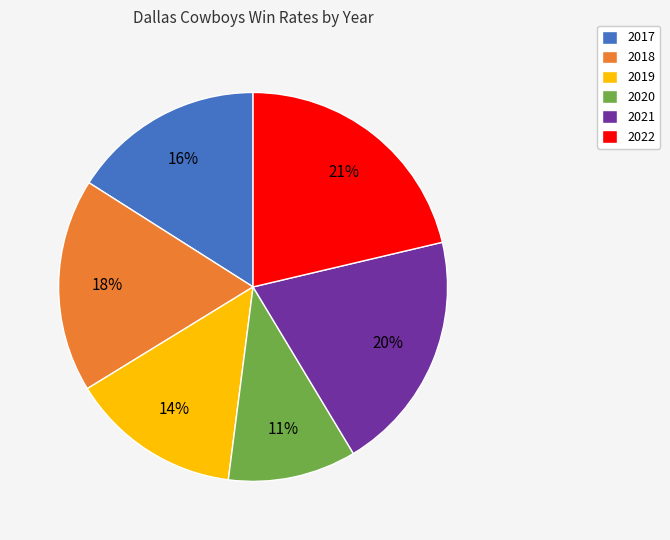

Which slice is the largest?

2022